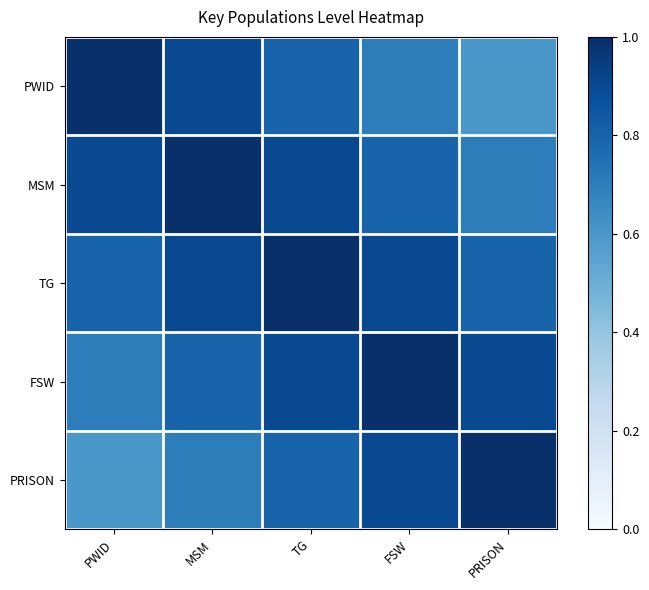

What is the spread (max minus min) of values at MSM?

0.3